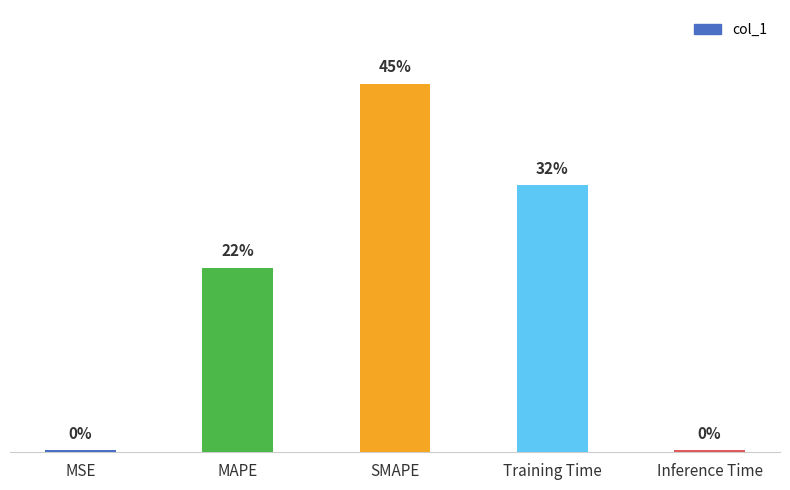

At which category does the chart reach its minimum across all series?

Inference Time